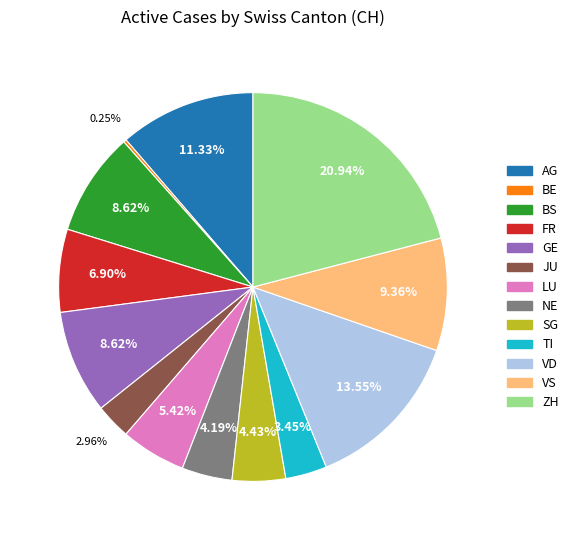

What is the ratio of the value at NE to the value at FR?

0.6